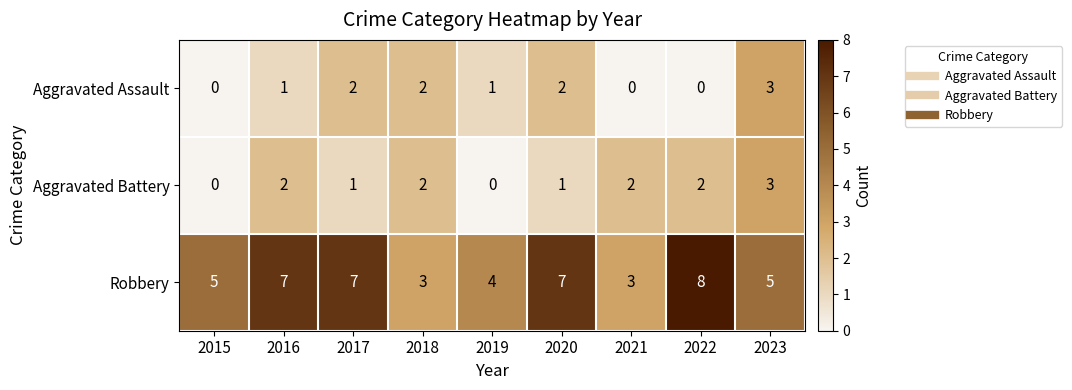

How many series are shown in this chart?

3